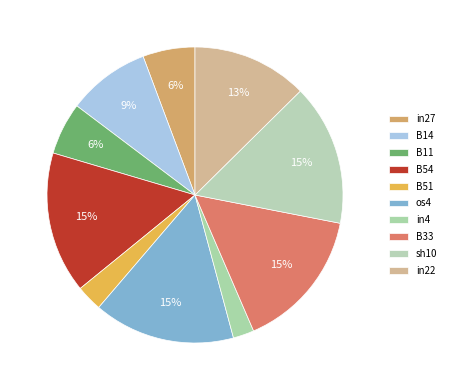

What percentage is the in27 slice, to the nearest percent?

6%